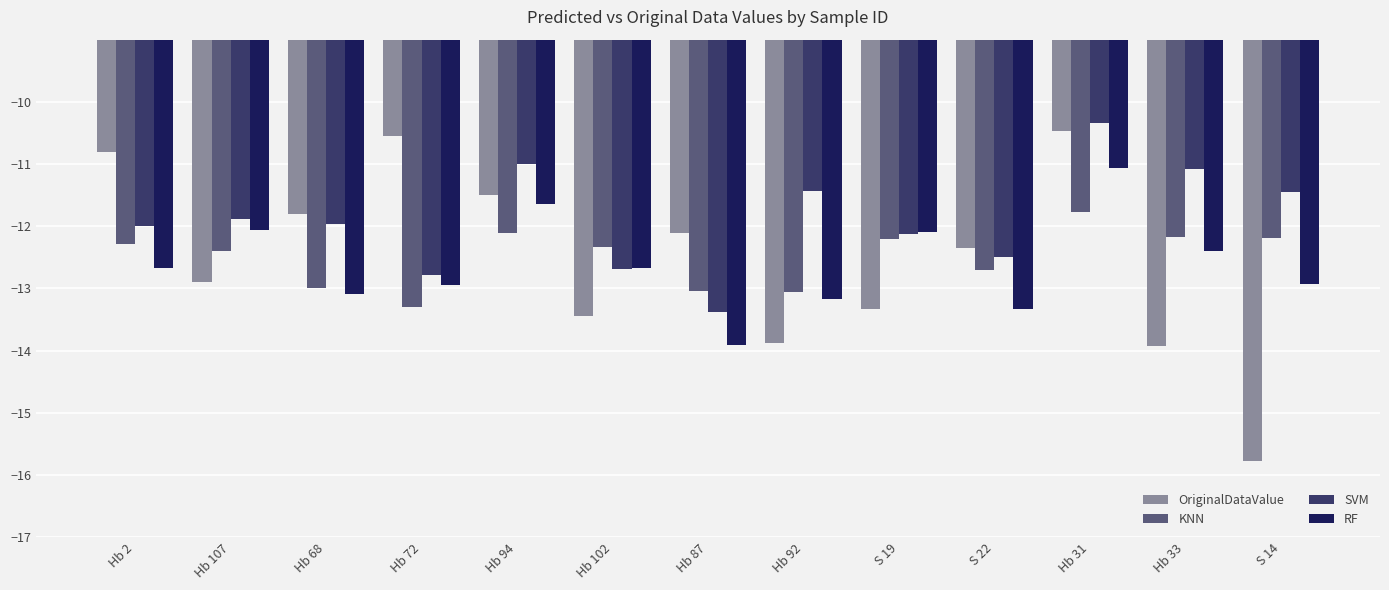

Are the bars horizontal?

No